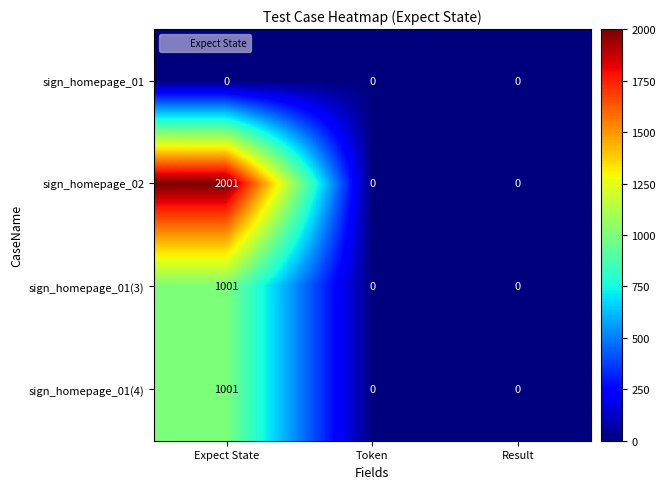

What is the sum of the sign_homepage_01(4) values at Result and Expect State?

1001